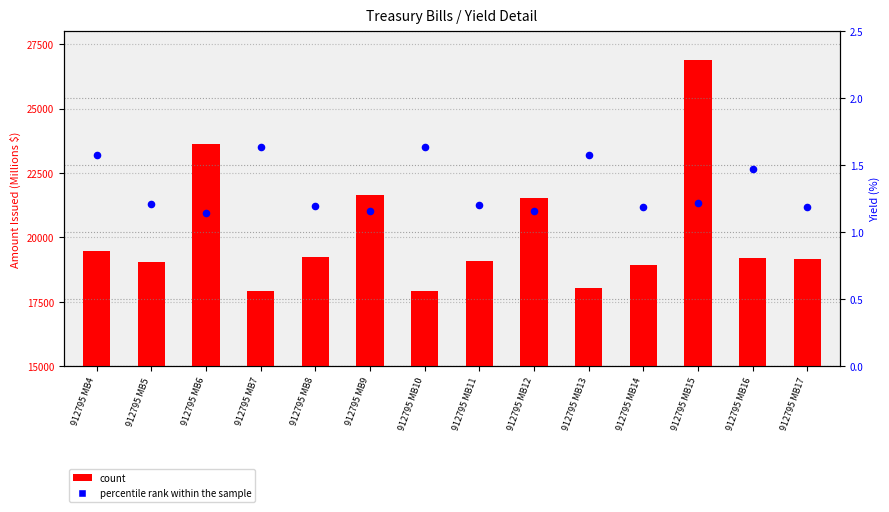

At which category is the sum across all series the highest?

912795 MB15